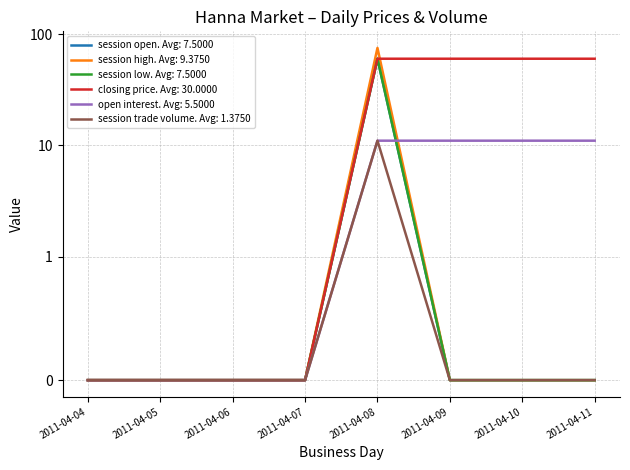

Reading right to left, extract all data points from this chart.

session open: 2011-04-11=0	2011-04-10=0	2011-04-09=0	2011-04-08=60	2011-04-07=0	2011-04-06=0	2011-04-05=0	2011-04-04=0
session high: 2011-04-11=0	2011-04-10=0	2011-04-09=0	2011-04-08=75	2011-04-07=0	2011-04-06=0	2011-04-05=0	2011-04-04=0
session low: 2011-04-11=0	2011-04-10=0	2011-04-09=0	2011-04-08=60	2011-04-07=0	2011-04-06=0	2011-04-05=0	2011-04-04=0
closing price: 2011-04-11=60	2011-04-10=60	2011-04-09=60	2011-04-08=60	2011-04-07=0	2011-04-06=0	2011-04-05=0	2011-04-04=0
open interest: 2011-04-11=11	2011-04-10=11	2011-04-09=11	2011-04-08=11	2011-04-07=0	2011-04-06=0	2011-04-05=0	2011-04-04=0
session trade volume: 2011-04-11=0	2011-04-10=0	2011-04-09=0	2011-04-08=11	2011-04-07=0	2011-04-06=0	2011-04-05=0	2011-04-04=0